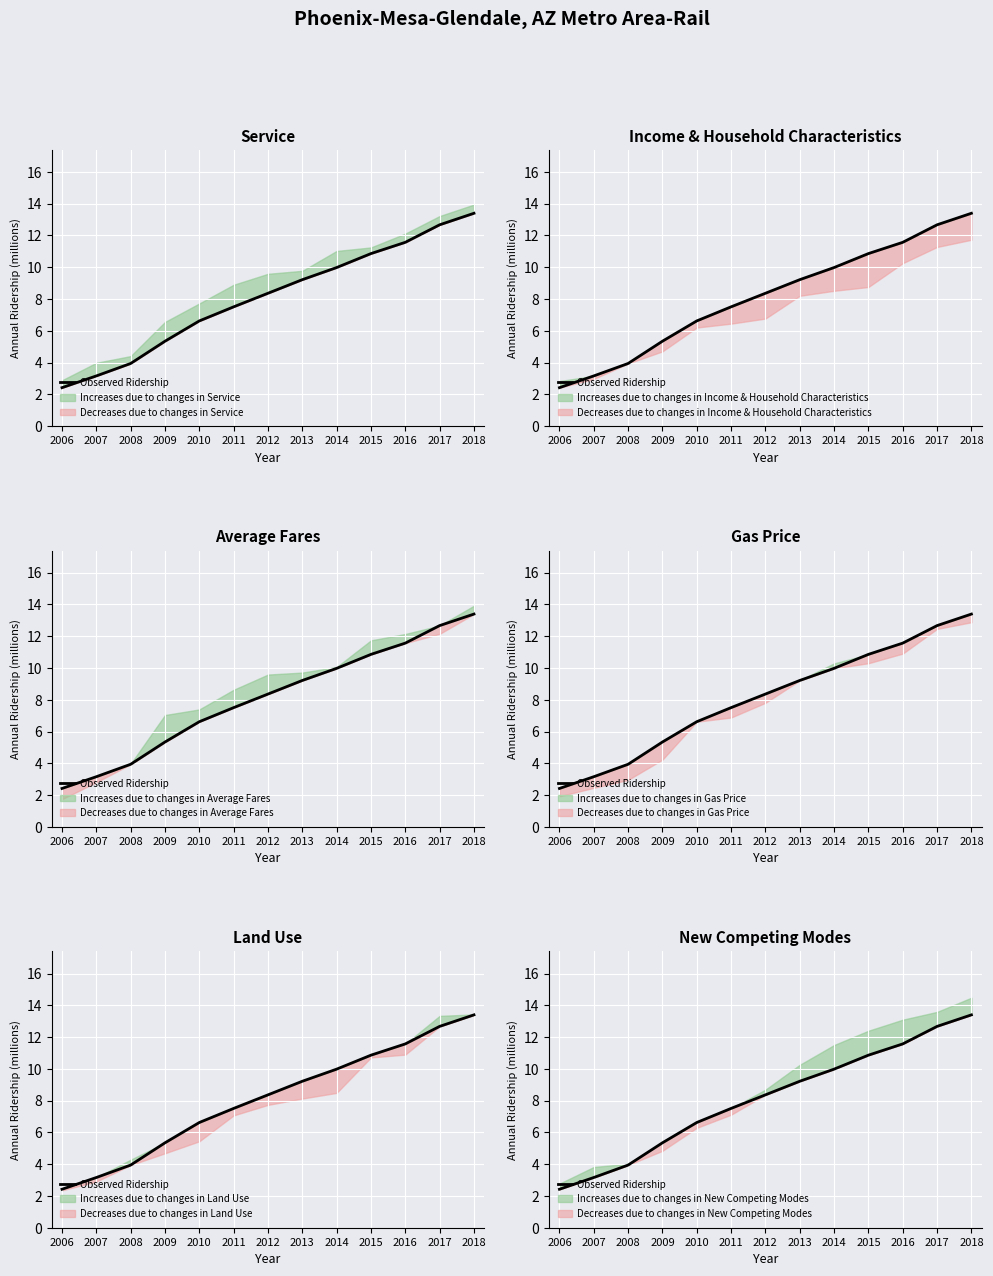

True or false: there are more than 0 points higher than both neighbors.

False